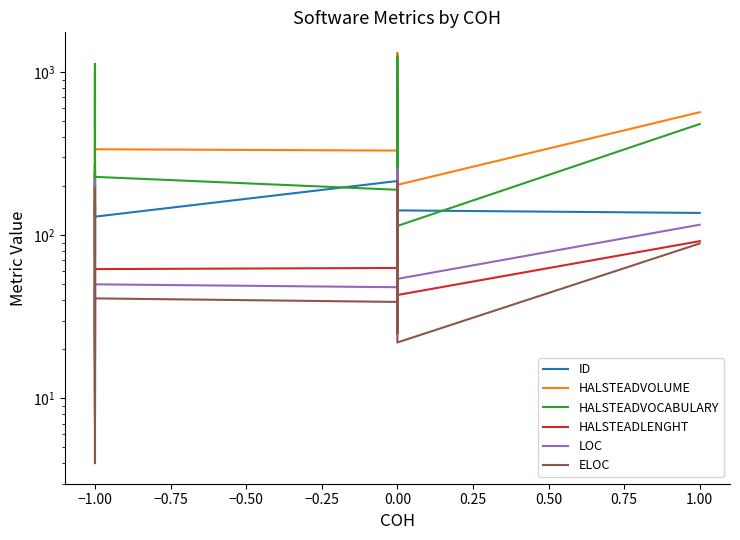

How many distinct data groups are displayed?

6